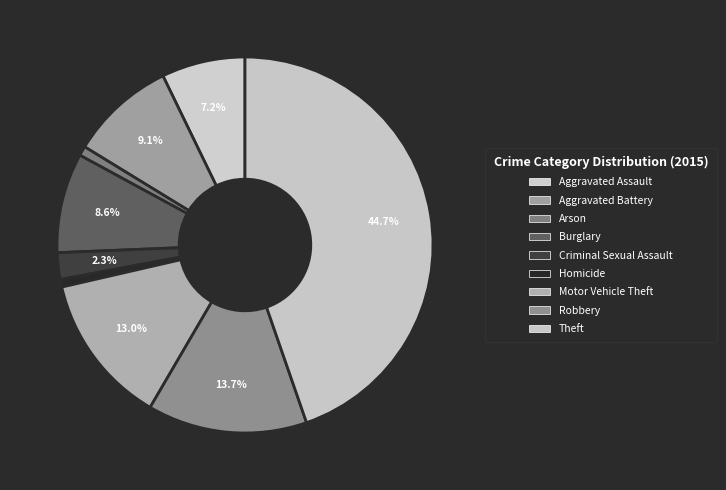

How many segments does this pie chart have?

9